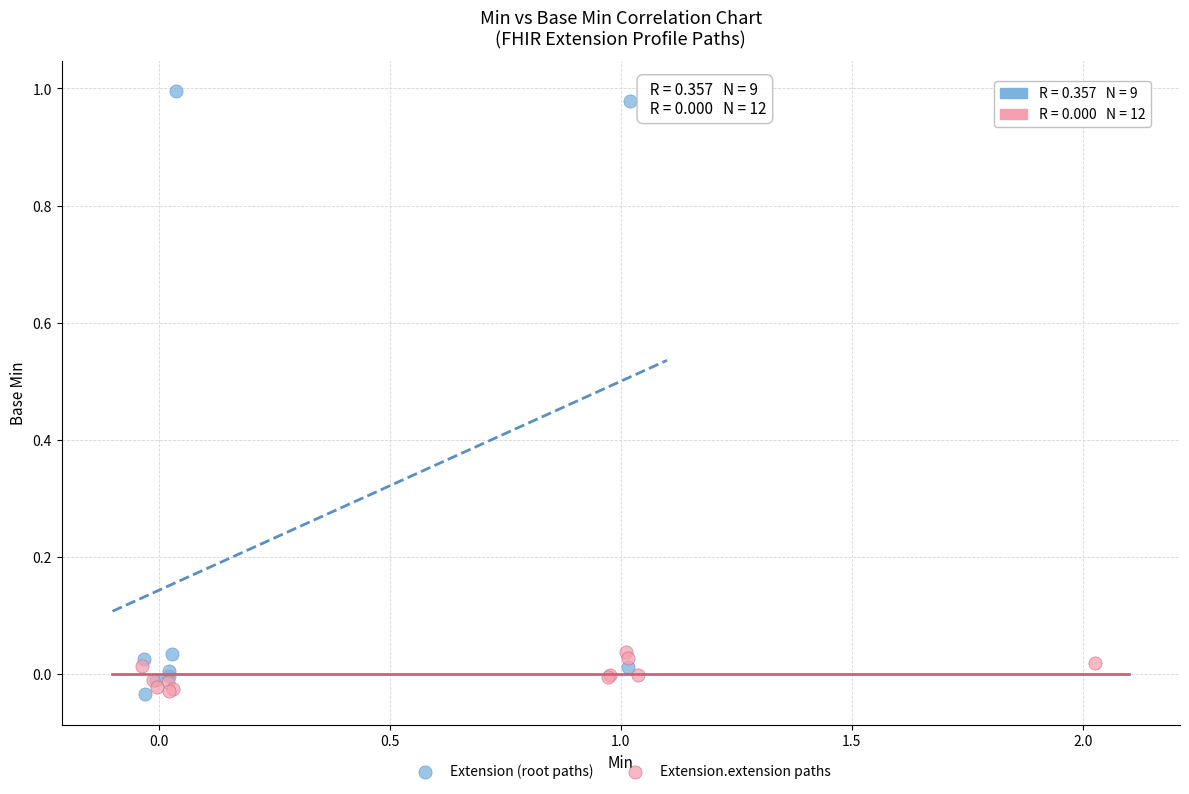

Which series contains the highest Y value?

Extension (root paths)